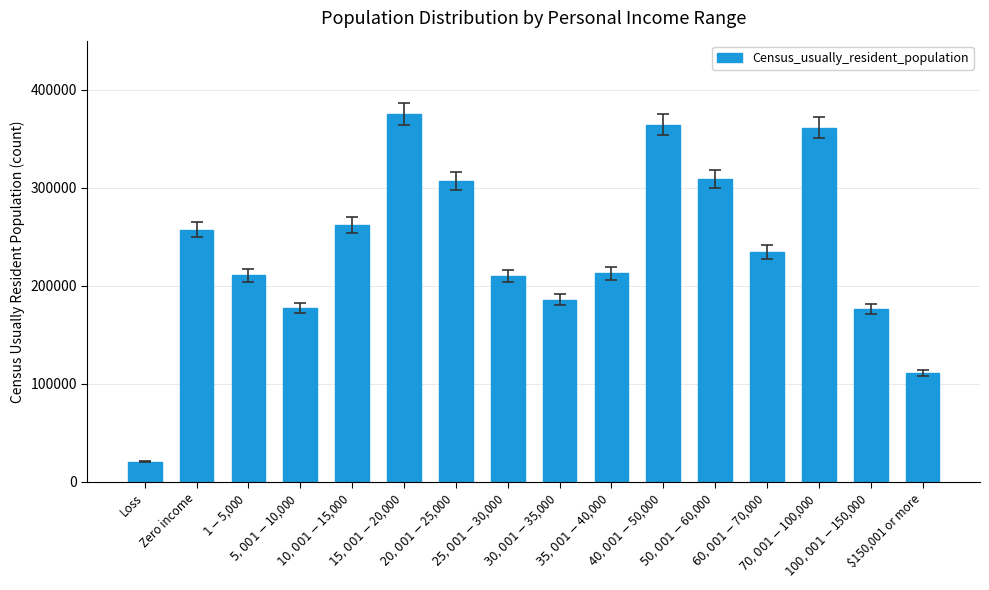

Are the bars horizontal?

No